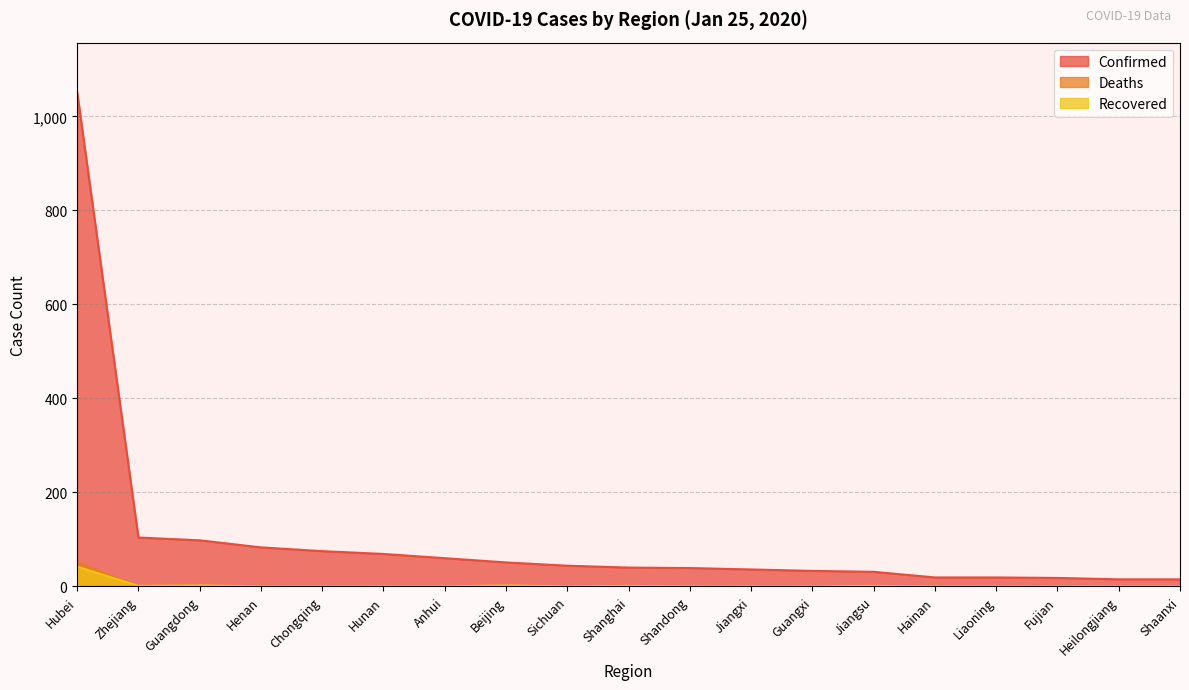

List the series in order of their peak value, highest first.

Confirmed, Deaths, Recovered